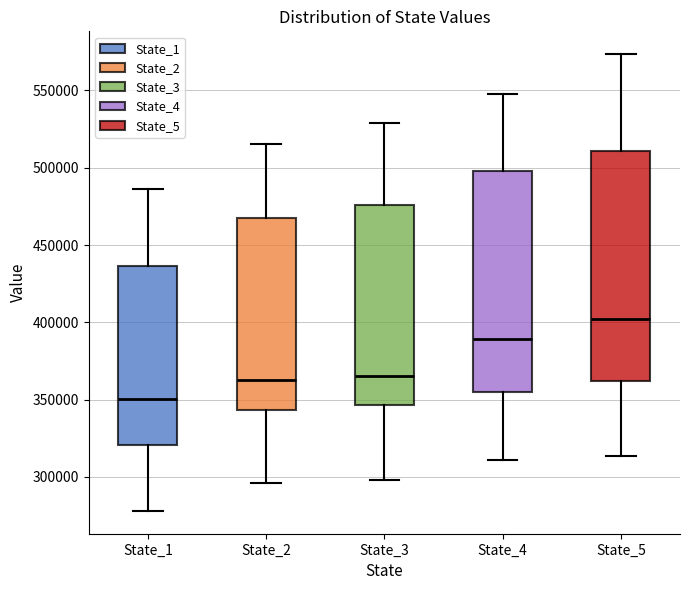

Where does the lower whisker of the box for State_3 end on the y-axis? The values are not printed on the chart, so give them approximately, as read against the axis.

300000